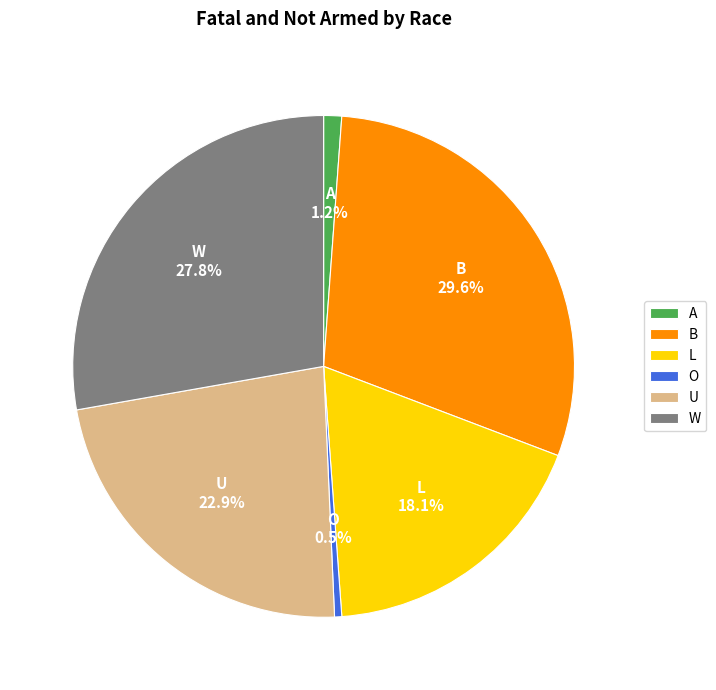

Is there any slice that represents more than half of the pie?

No